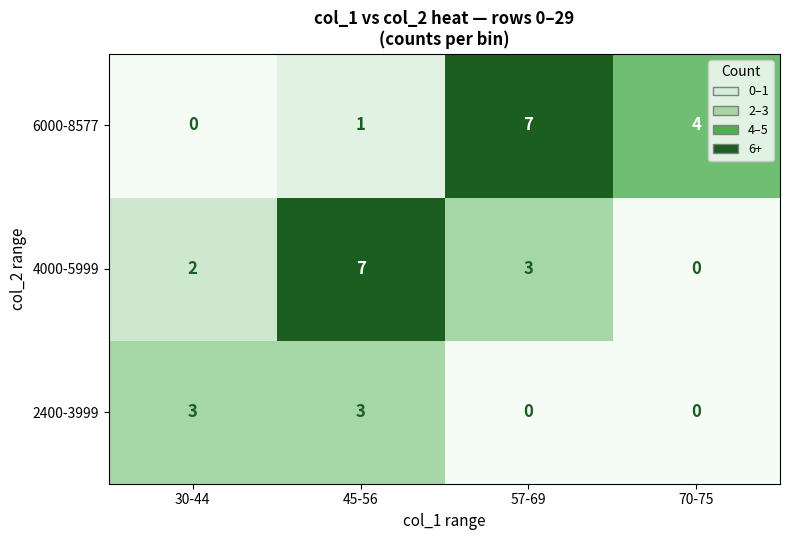

What is the sum of all 2400-3999 values?

6